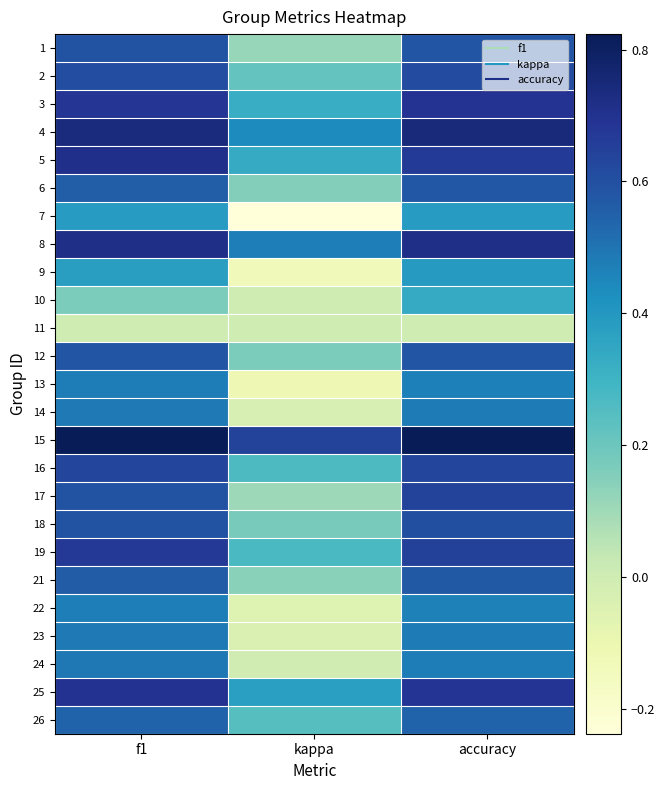

Reading right to left, transcribe all the data shown in this chart.

1: accuracy=0.6	kappa=0.1	f1=0.6
2: accuracy=0.6	kappa=0.2	f1=0.6
3: accuracy=0.7	kappa=0.3	f1=0.7
4: accuracy=0.7	kappa=0.4	f1=0.7
5: accuracy=0.7	kappa=0.3	f1=0.7
6: accuracy=0.6	kappa=0.2	f1=0.6
7: accuracy=0.4	kappa=-0.2	f1=0.4
8: accuracy=0.7	kappa=0.5	f1=0.7
9: accuracy=0.4	kappa=-0.1	f1=0.4
10: accuracy=0.3	kappa=0.0	f1=0.2
11: accuracy=0.0	kappa=0.0	f1=0.0
12: accuracy=0.6	kappa=0.2	f1=0.6
13: accuracy=0.5	kappa=-0.1	f1=0.5
14: accuracy=0.5	kappa=-0.0	f1=0.5
15: accuracy=0.8	kappa=0.6	f1=0.8
16: accuracy=0.6	kappa=0.3	f1=0.6
17: accuracy=0.6	kappa=0.1	f1=0.6
18: accuracy=0.6	kappa=0.2	f1=0.6
19: accuracy=0.6	kappa=0.3	f1=0.7
21: accuracy=0.6	kappa=0.1	f1=0.6
22: accuracy=0.5	kappa=-0.1	f1=0.5
23: accuracy=0.5	kappa=-0.0	f1=0.5
24: accuracy=0.5	kappa=-0.0	f1=0.5
25: accuracy=0.7	kappa=0.4	f1=0.7
26: accuracy=0.5	kappa=0.2	f1=0.5